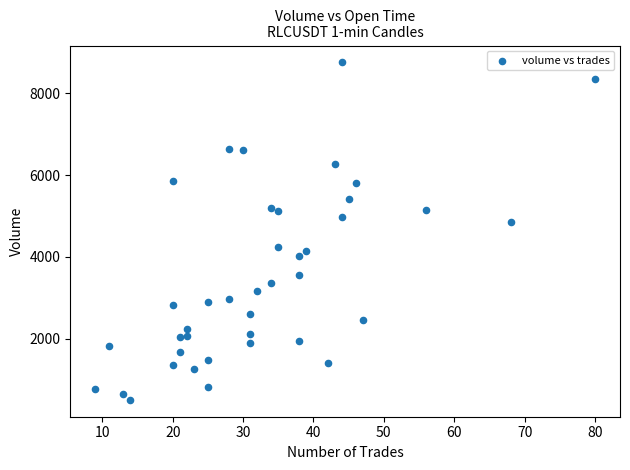

What is the range of Y values (max minus min)?

8241.2